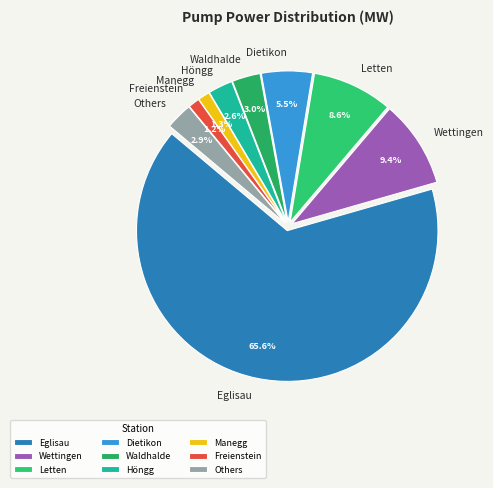

Combined, do Wettingen and Dietikon account for over 50%?

No